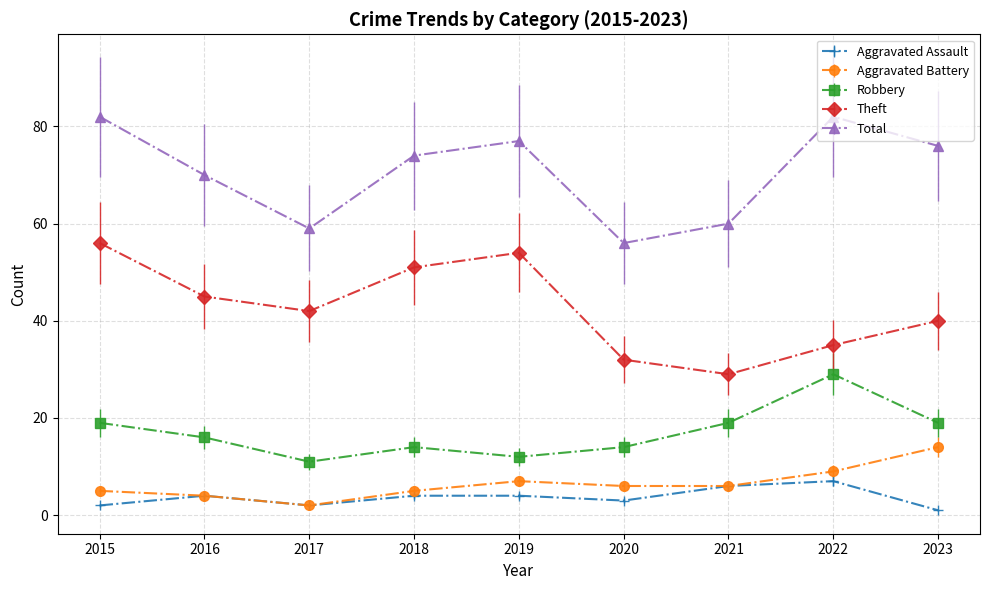

The value of Total at 2019 is 105. True or false?

False